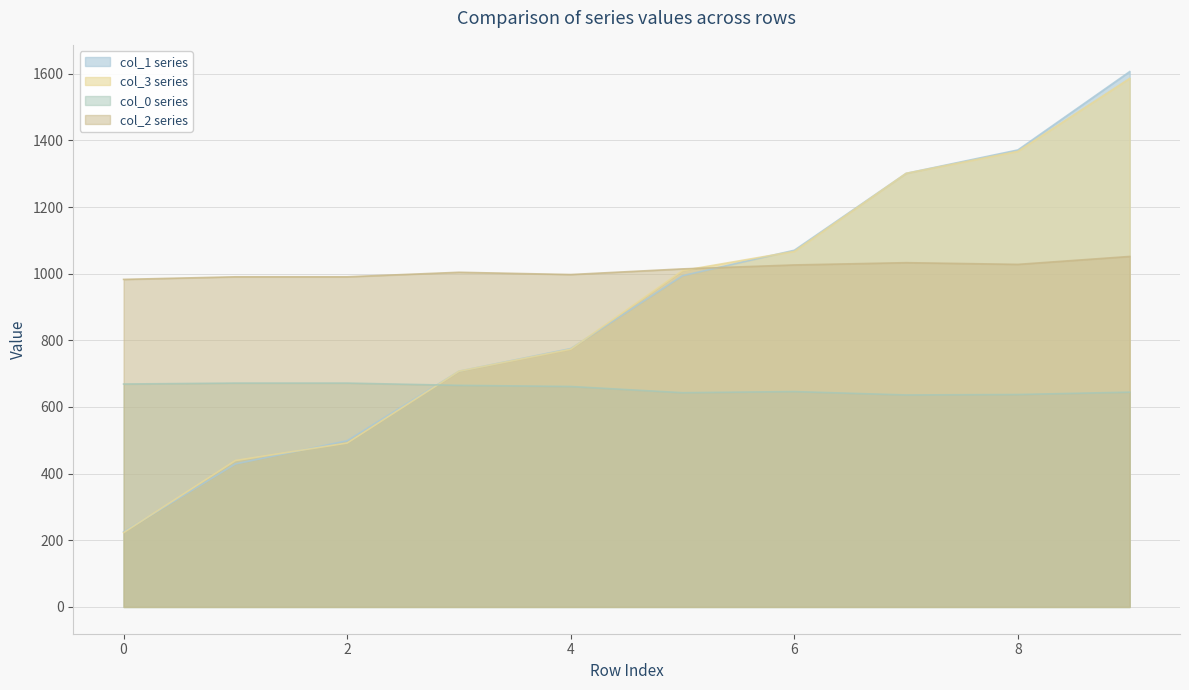

What is the difference between the maximum and minimum values in the col_1 series?

1381.1